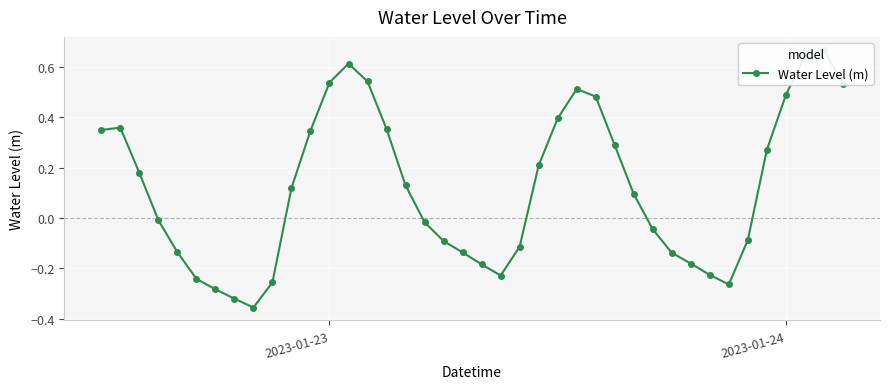

True or false: there are more than 2 points higher than both neighbors.

True